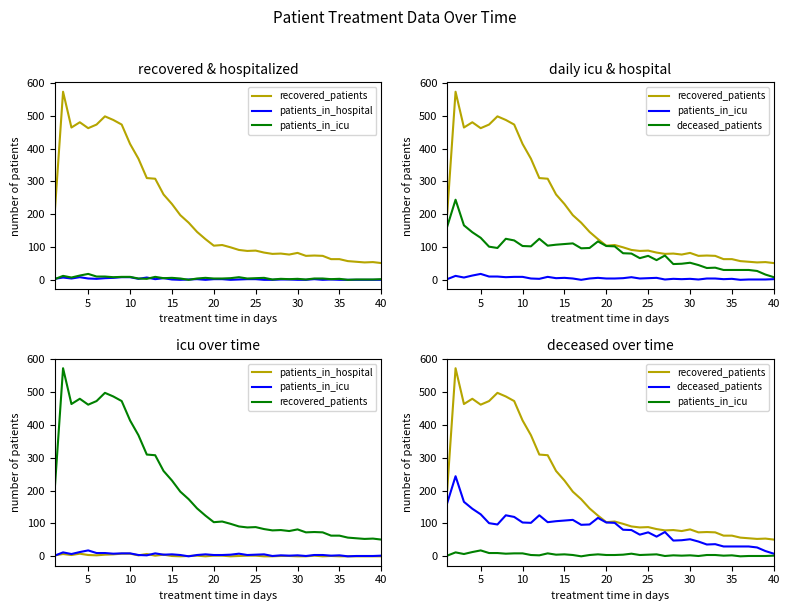

Which series has the largest range (max minus min)?

recovered_patients